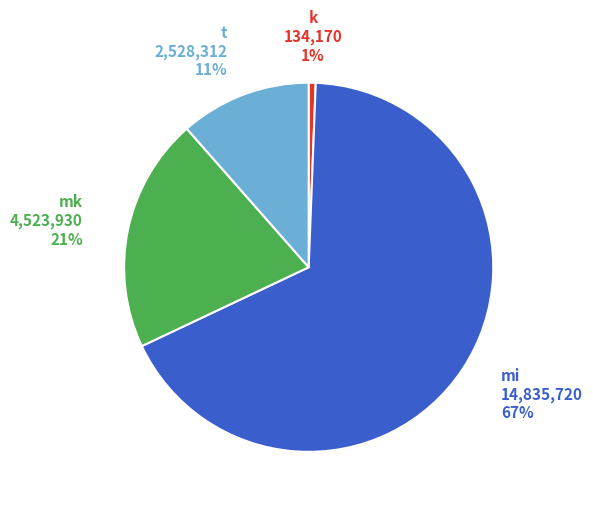

Count the number of slices in the pie.

4